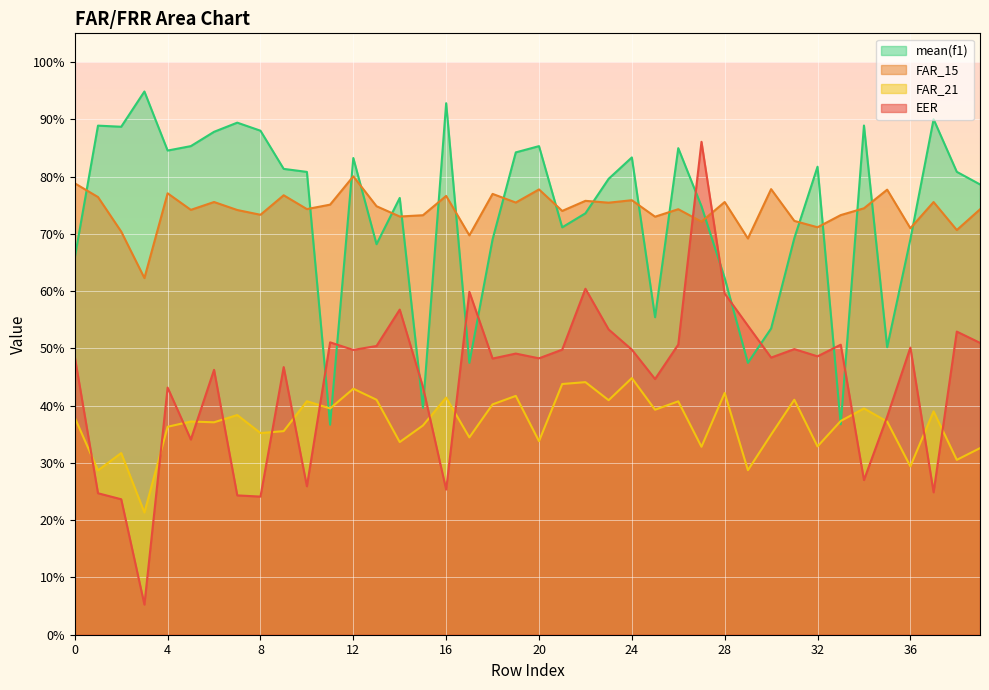

What are all the series names shown in the legend?

mean(f1), FAR_15, FAR_21, EER